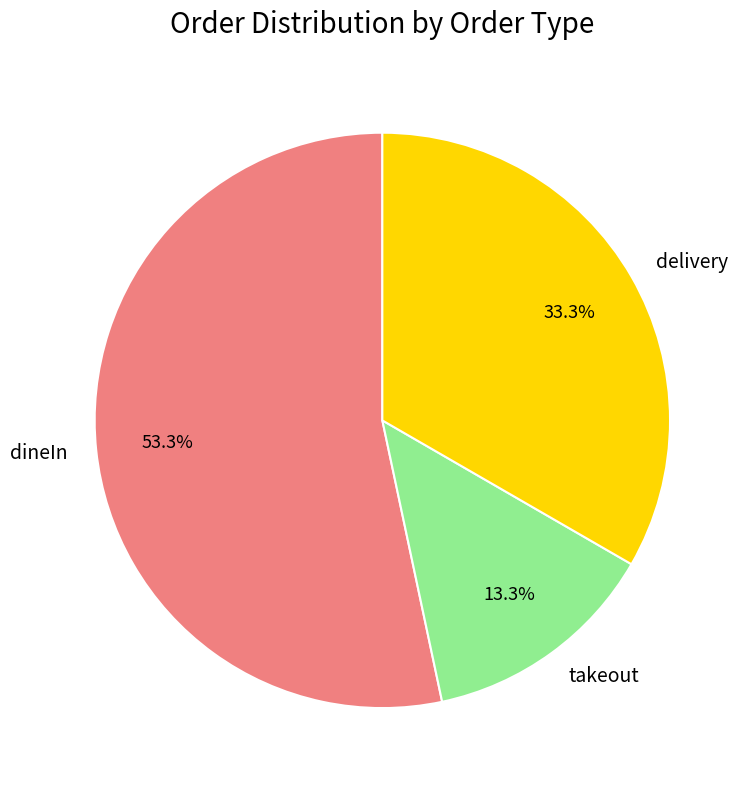

The dineIn slice represents 53% of the pie. True or false?

True